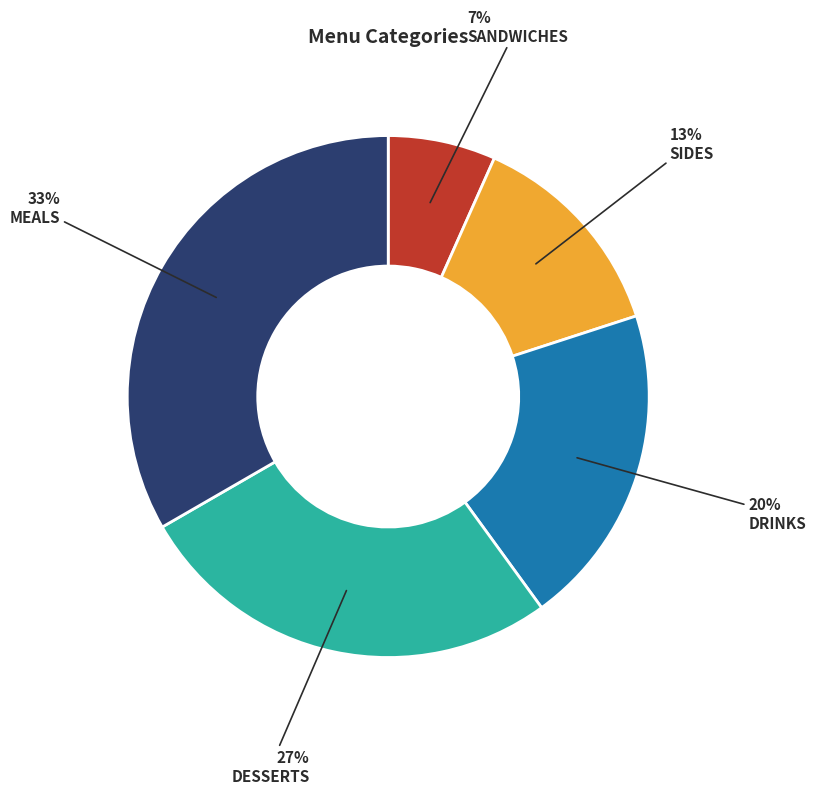

How many segments does this pie chart have?

5